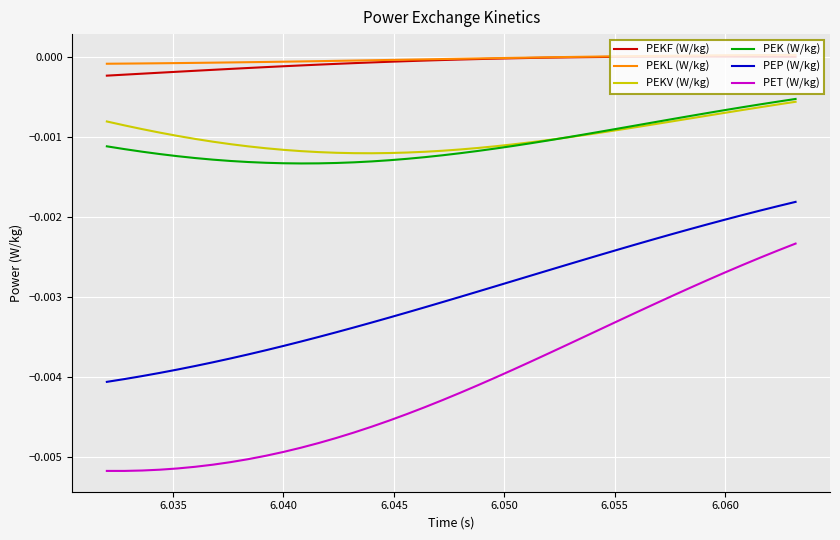

Does the chart have visible grid lines?

Yes